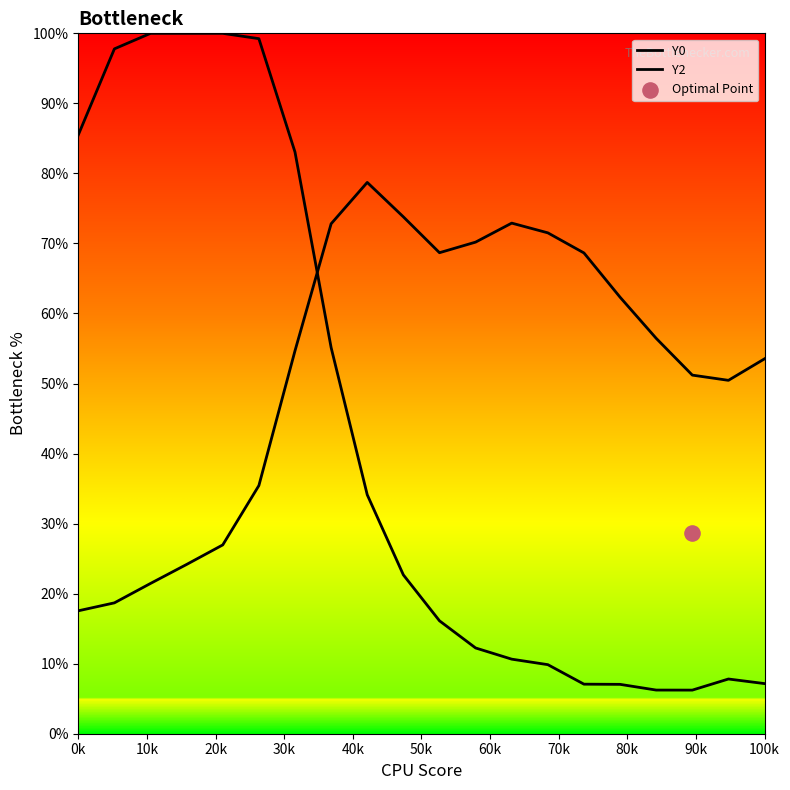

Is the value of Y0 at 20k greater than the value of Y2 at 10k?

Yes